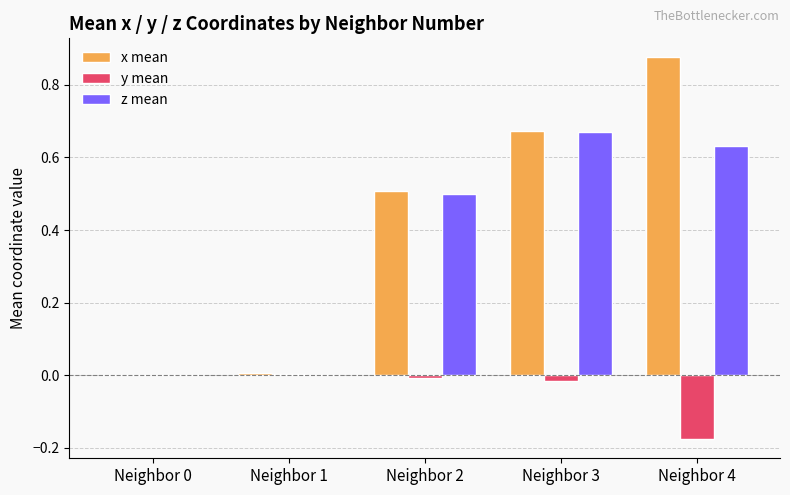

What is the total value across all series at Neighbor 4?

1.3